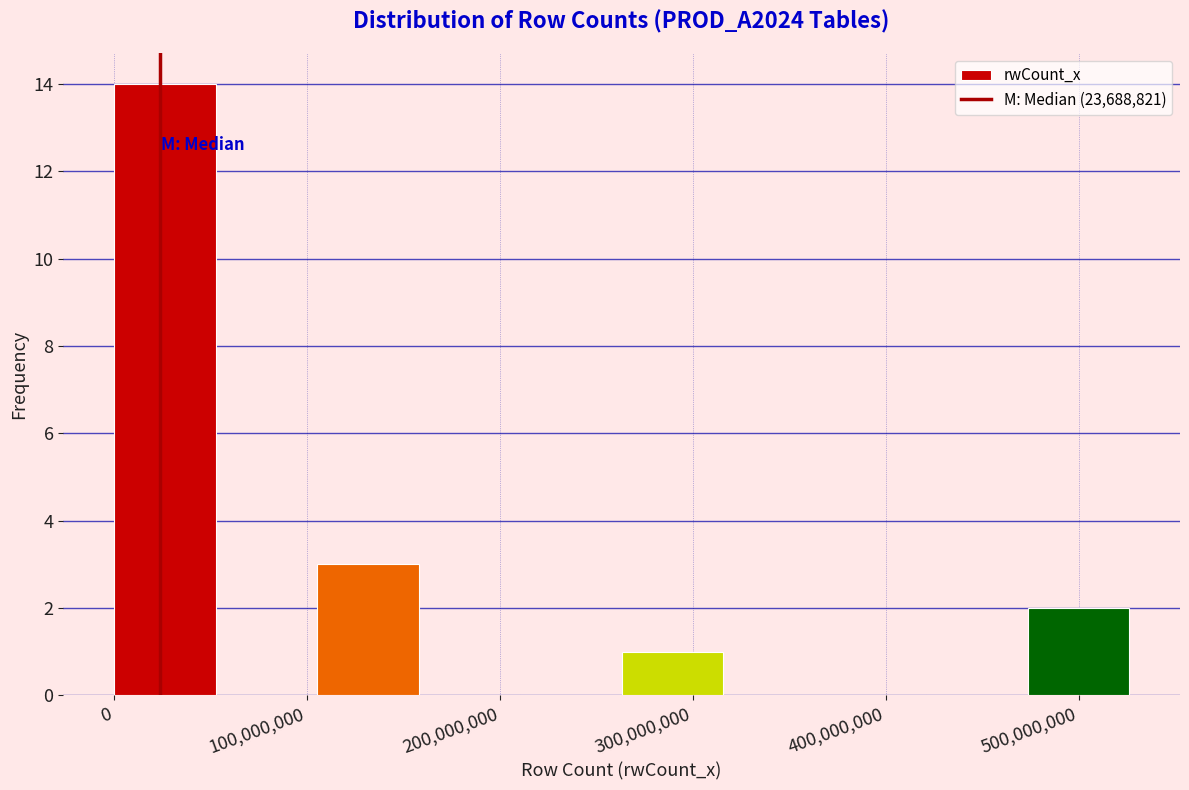

Which range on the x-axis has the tallest bar?

0 to 50000000